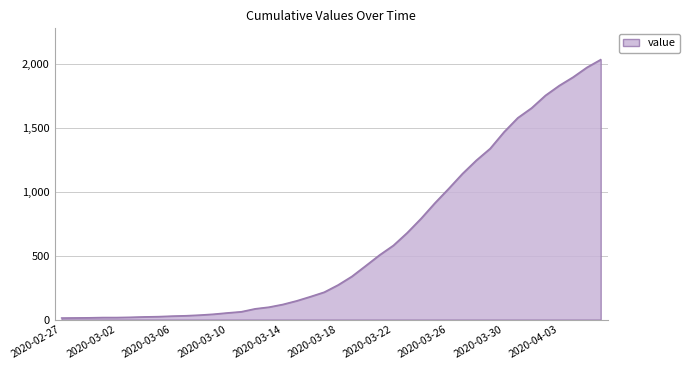

What is the sum of all values?

24656